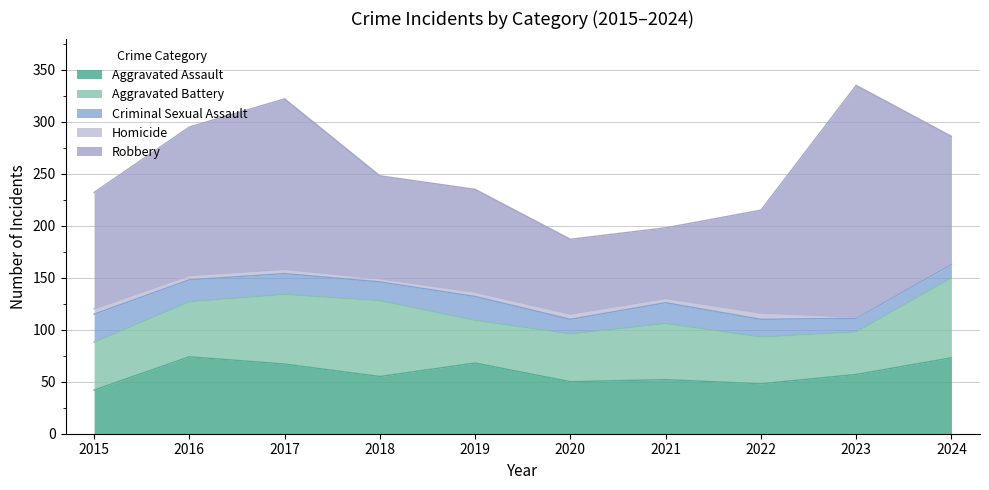

True or false: Homicide and Aggravated Assault cross at least once.

False